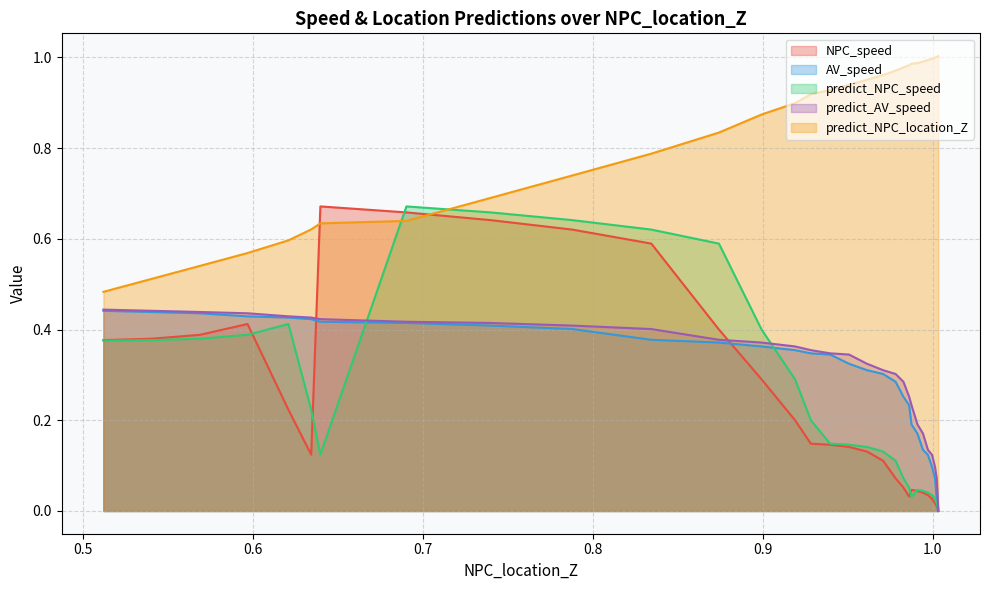

What is the average value of the predict_NPC_location_Z series?

0.8